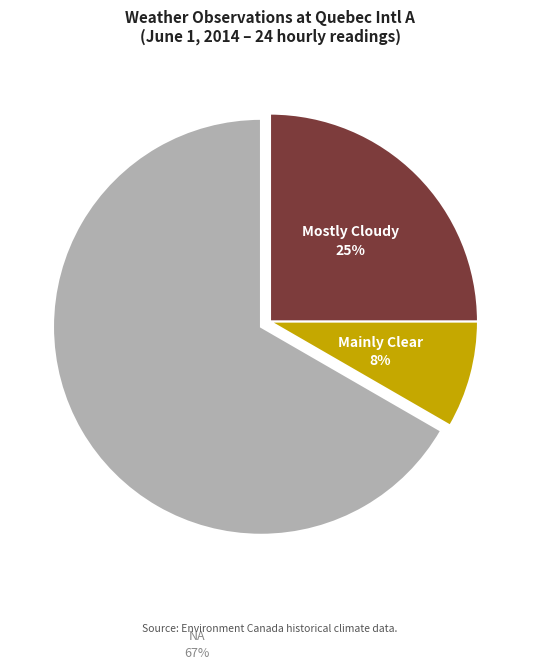

To the nearest percent, what is the average slice percentage?

33%